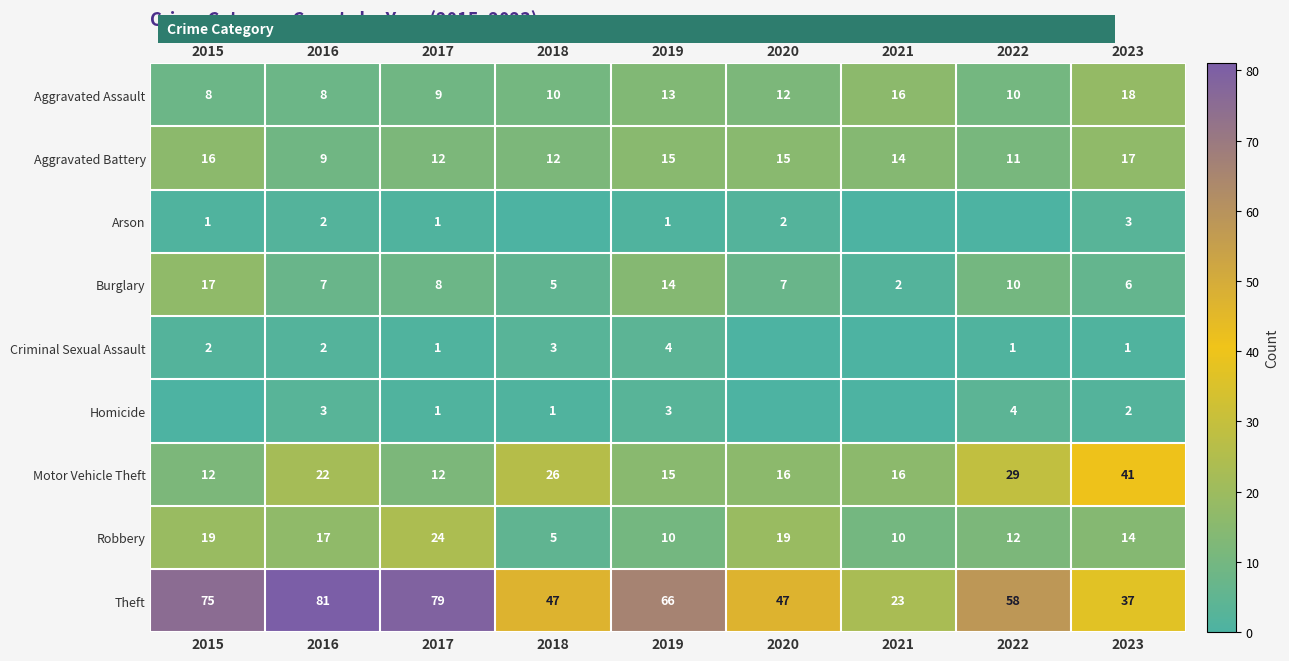

How many data points in Aggravated Battery are less than 14?

4